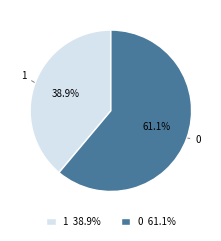

Is there any slice that represents more than half of the pie?

Yes